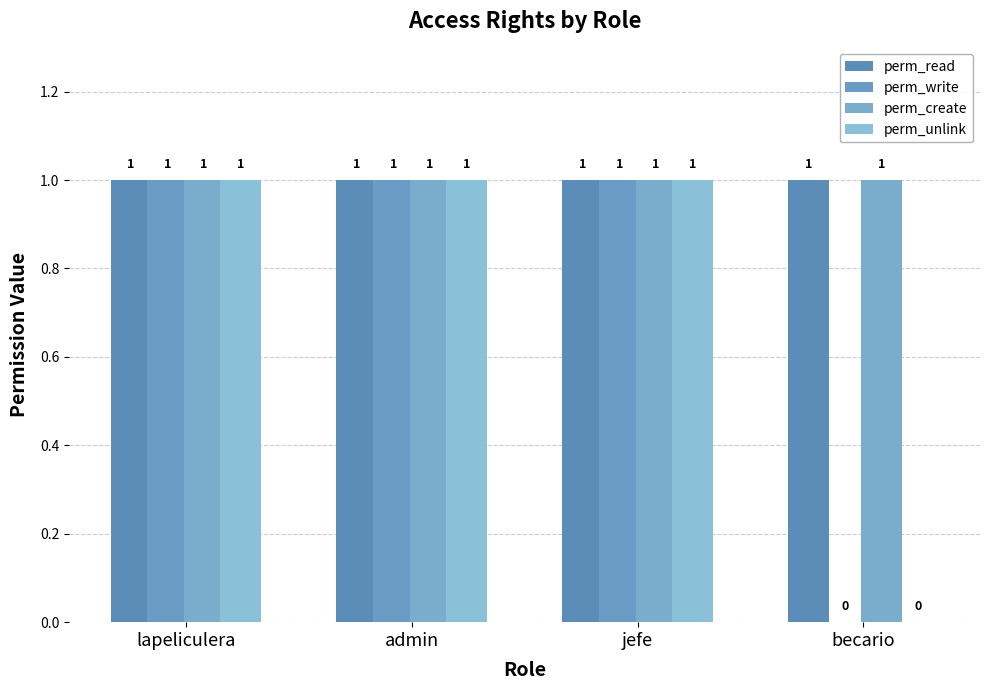

What is the value of the perm_read bar at the 4th from the left?

1